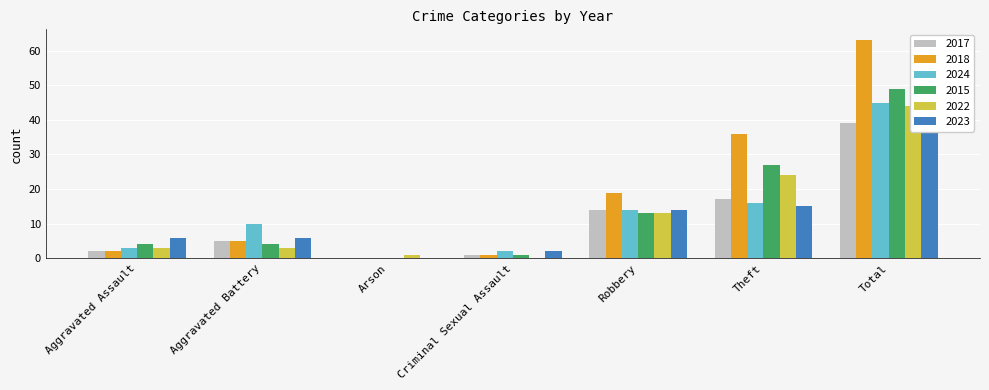

What are all the series names shown in the legend?

2017, 2018, 2024, 2015, 2022, 2023